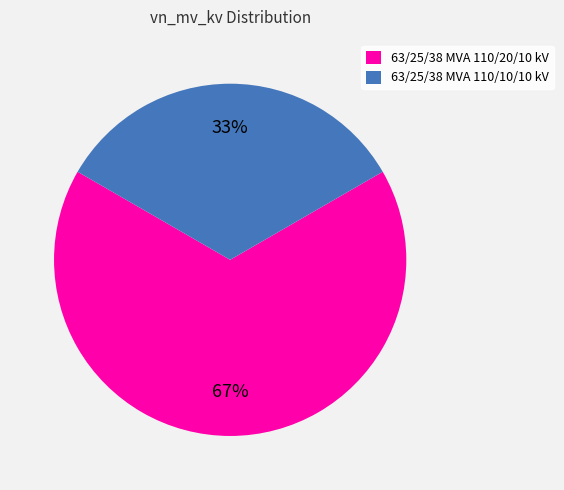

Approximately how many times larger is the value at 63/25/38 MVA 110/10/10 kV compared to 63/25/38 MVA 110/20/10 kV?

0.5